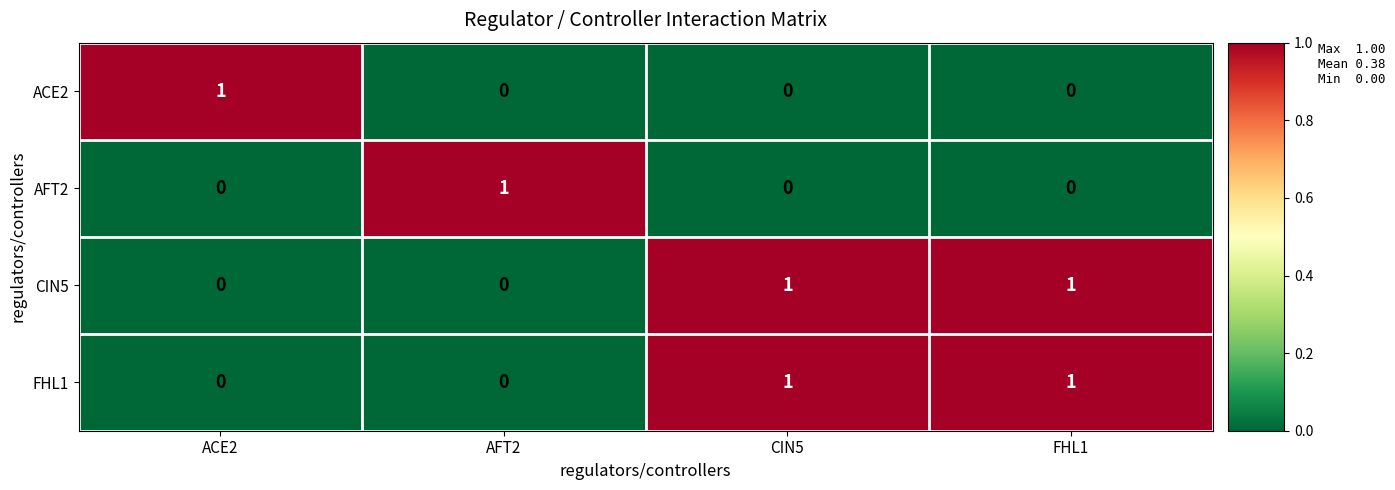

Is the value of CIN5 at CIN5 greater than the value of FHL1 at ACE2?

Yes